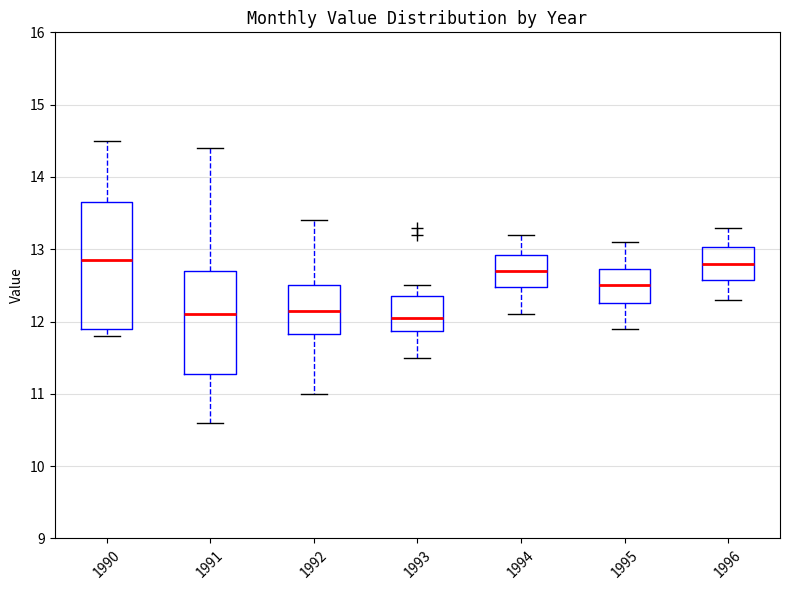

Reading left to right, read every box against the y-axis: the position of its median line, the range the box covers, and the ends of its whiskers. The values are not printed on the chart, so give them approximately, as read against the axis.

1990: median 12.9, box 11.9 to 13.7, whiskers 11.8 to 14.5
1991: median 12.1, box 11.3 to 12.7, whiskers 10.6 to 14.4
1992: median 12.2, box 11.8 to 12.5, whiskers 11.0 to 13.4
1993: median 12.1, box 11.9 to 12.4, whiskers 11.5 to 12.5
1994: median 12.7, box 12.5 to 12.9, whiskers 12.1 to 13.2
1995: median 12.5, box 12.3 to 12.7, whiskers 11.9 to 13.1
1996: median 12.8, box 12.6 to 13.0, whiskers 12.3 to 13.3